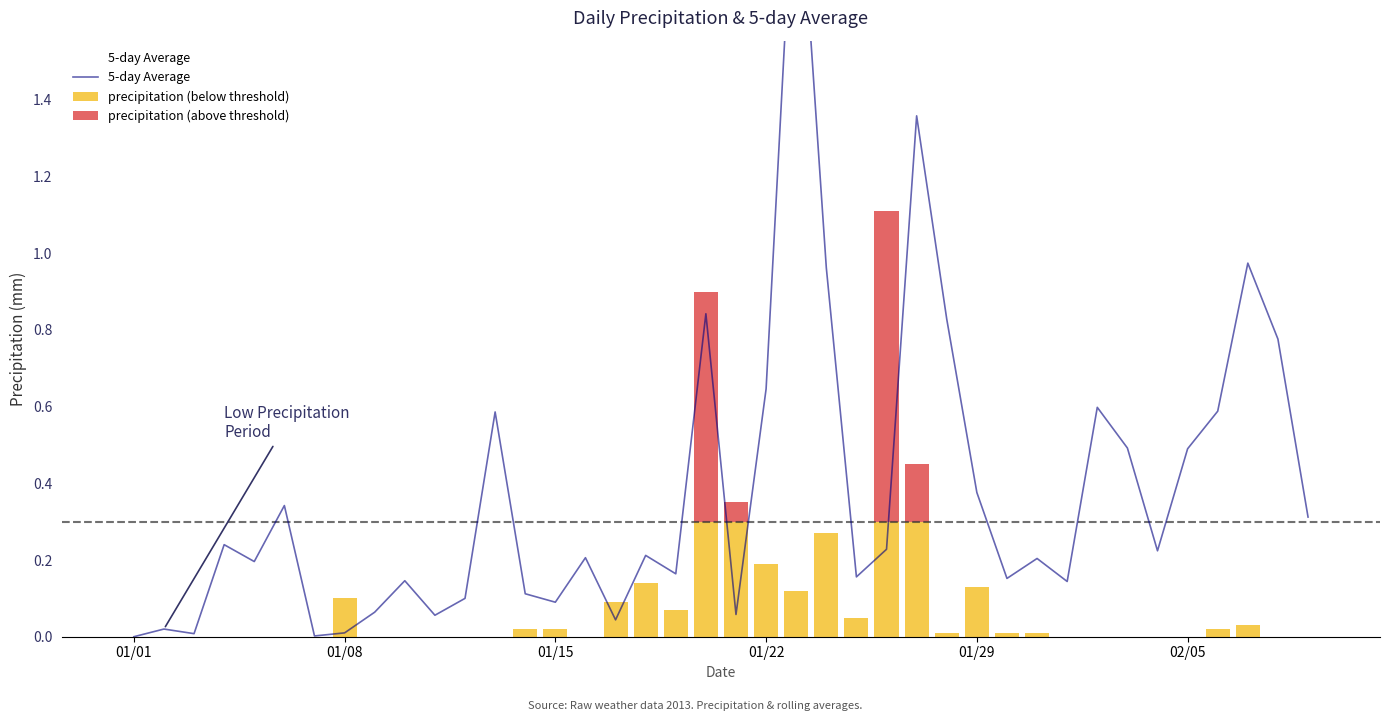

Is the value of precipitation (below threshold) at 26 greater than the value of 5-day Average at 24?

Yes